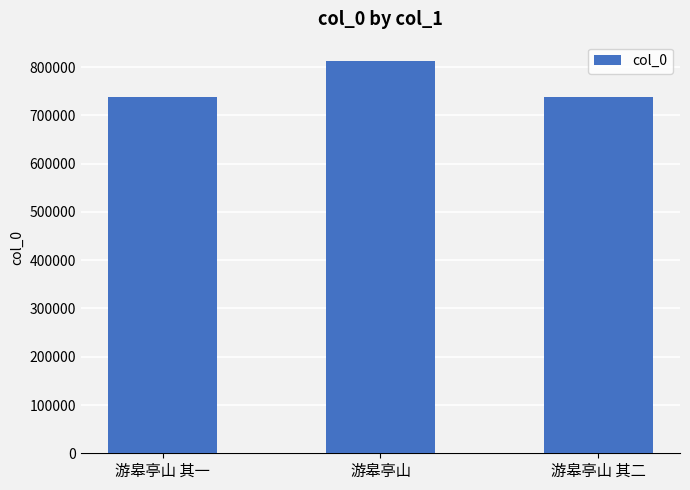

At which label is the value closest to 775312?

游皋亭山 其二